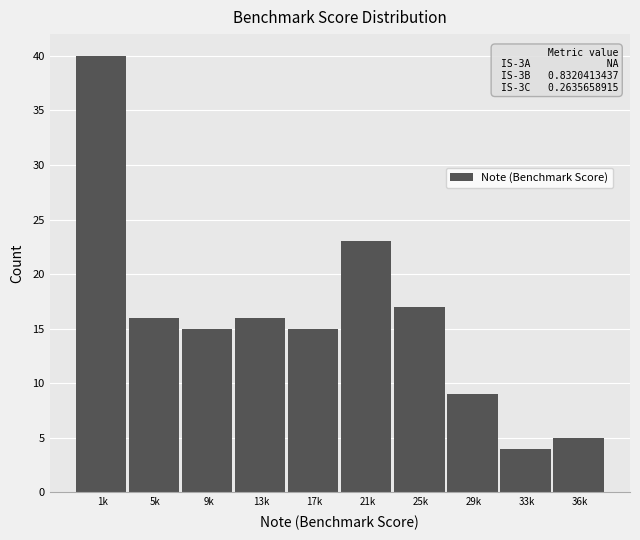

Reading left to right, list all the values displayed in this chart.

40	16	15	16	15	23	17	9	4	5